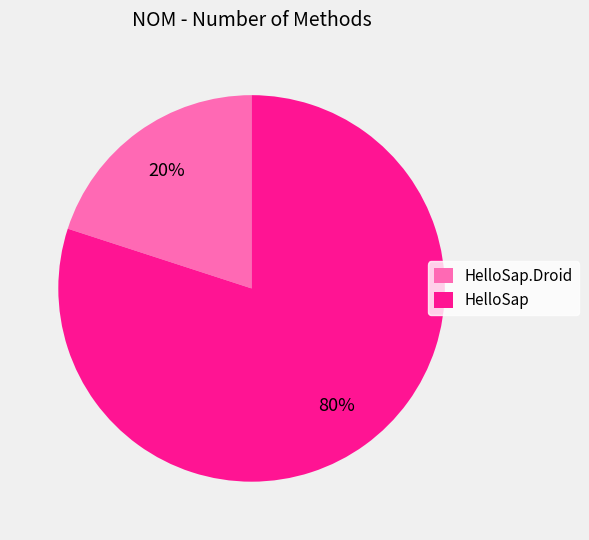

Rank the categories by value from lowest to highest.

HelloSap.Droid, HelloSap